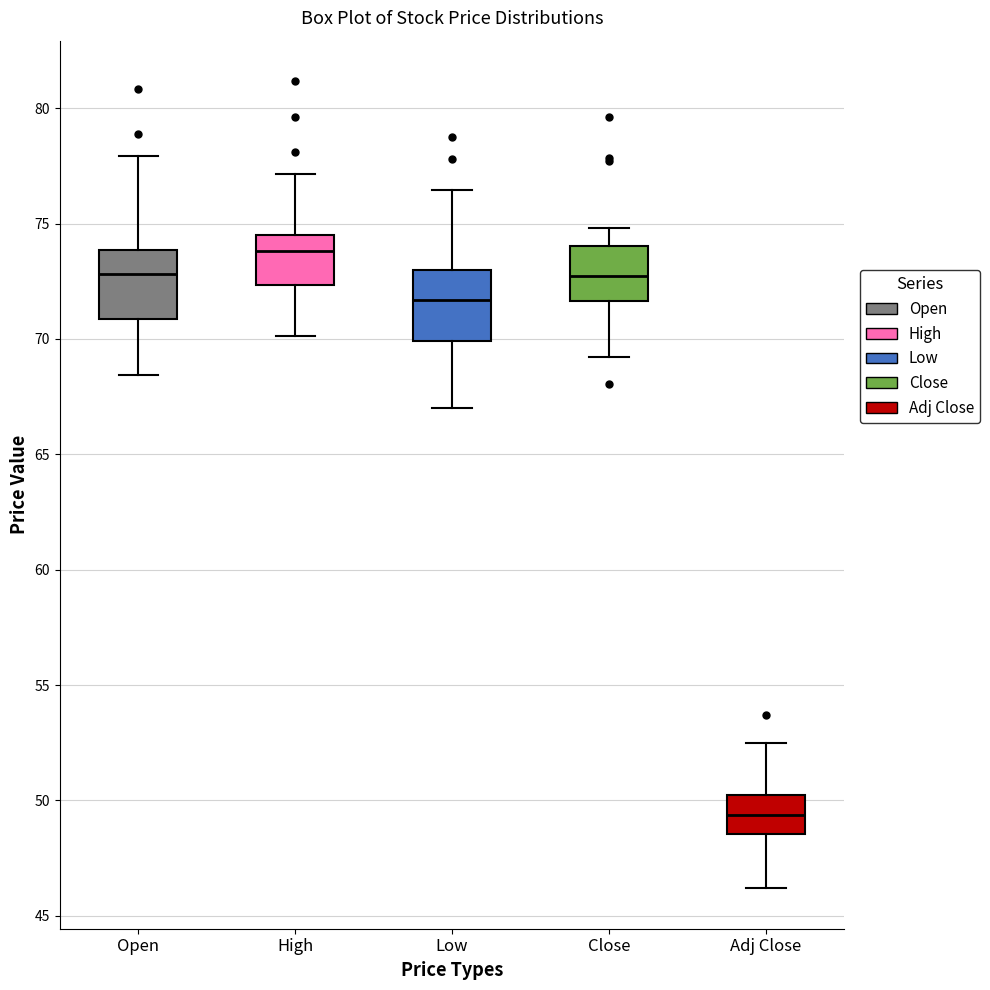

Reading left to right, transcribe this box plot: for each box, give where its median line is, the range the box spans, and where its two whiskers end, as read against the y-axis. The values are not printed on the chart, so give them approximately, as read against the axis.

Open: median 73.0, box 71.0 to 74.0, whiskers 68.5 to 78.0
High: median 74.0, box 72.5 to 74.5, whiskers 70.0 to 77.0
Low: median 71.5, box 70.0 to 73.0, whiskers 67.0 to 76.5
Close: median 72.5, box 71.5 to 74.0, whiskers 69.0 to 75.0
Adj Close: median 49.5, box 48.5 to 50.0, whiskers 46.0 to 52.5